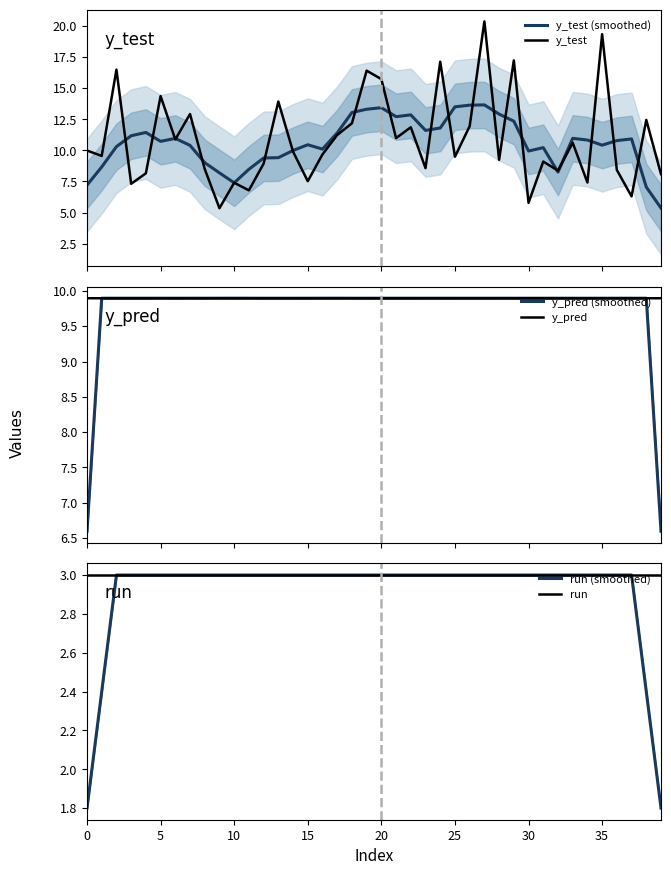

What is the maximum value for y_test?

20.4